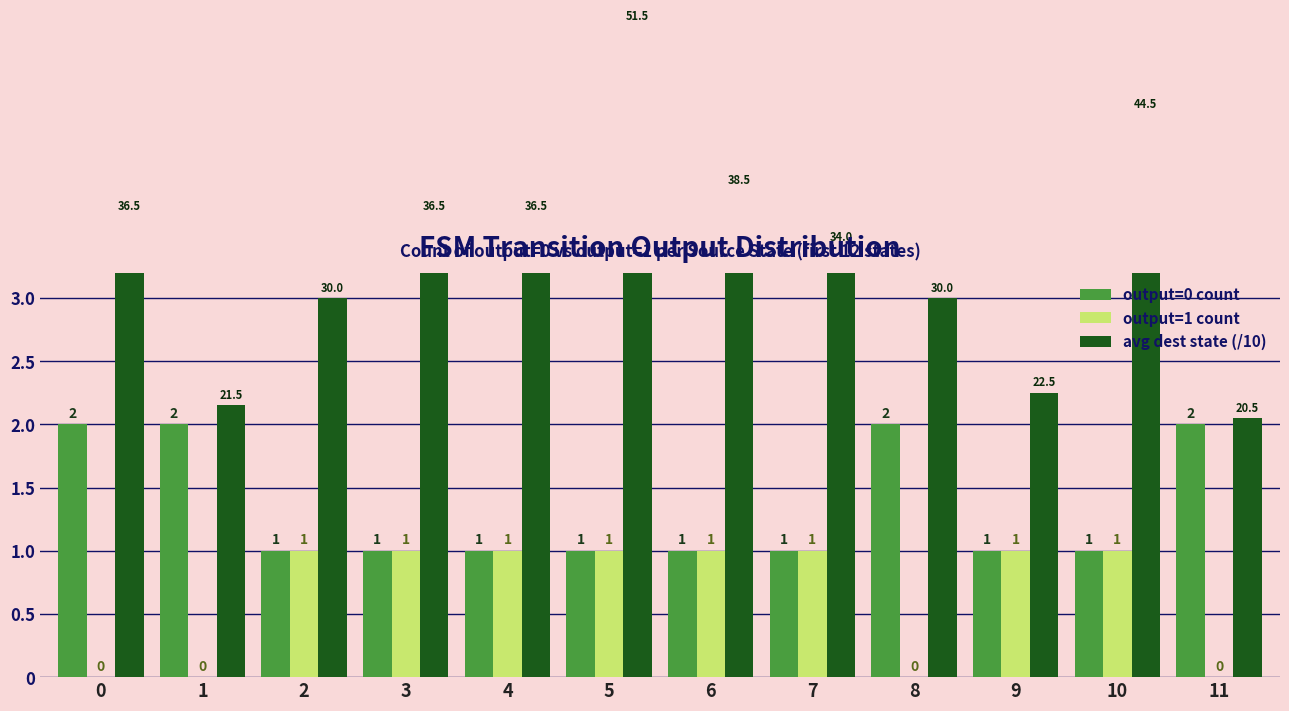

How many groups of bars are there?

12